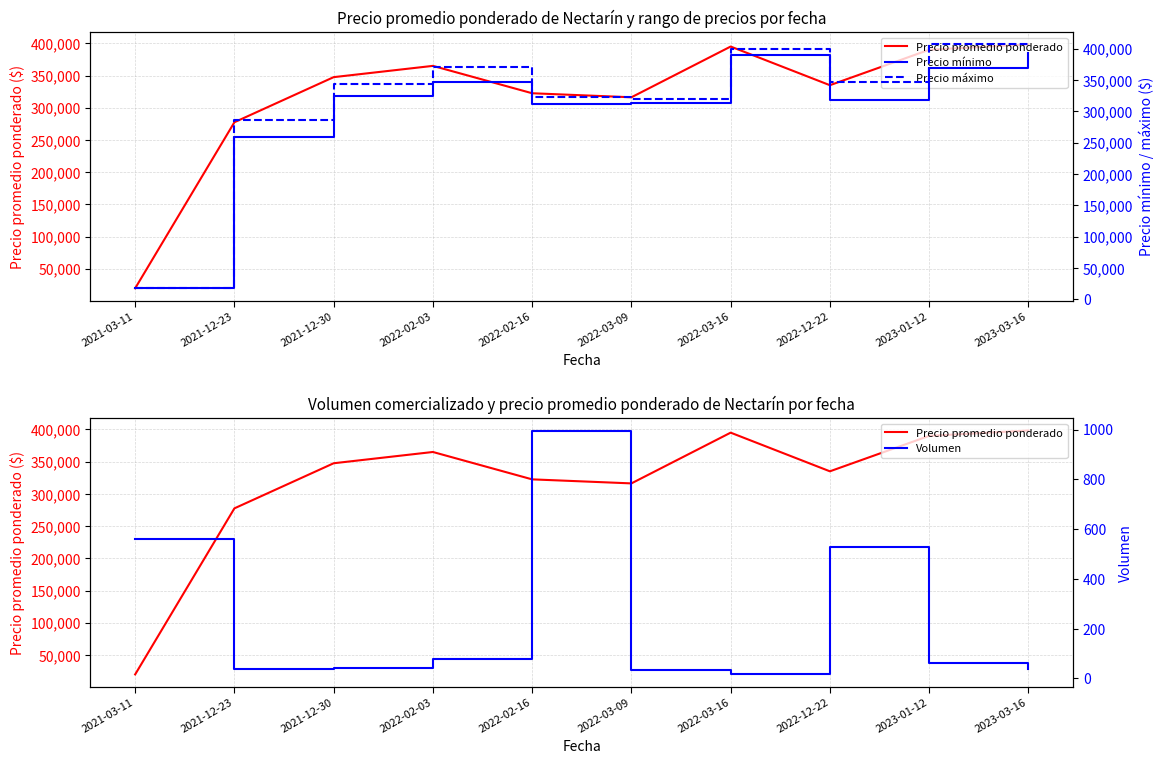

Does the chart have visible grid lines?

Yes